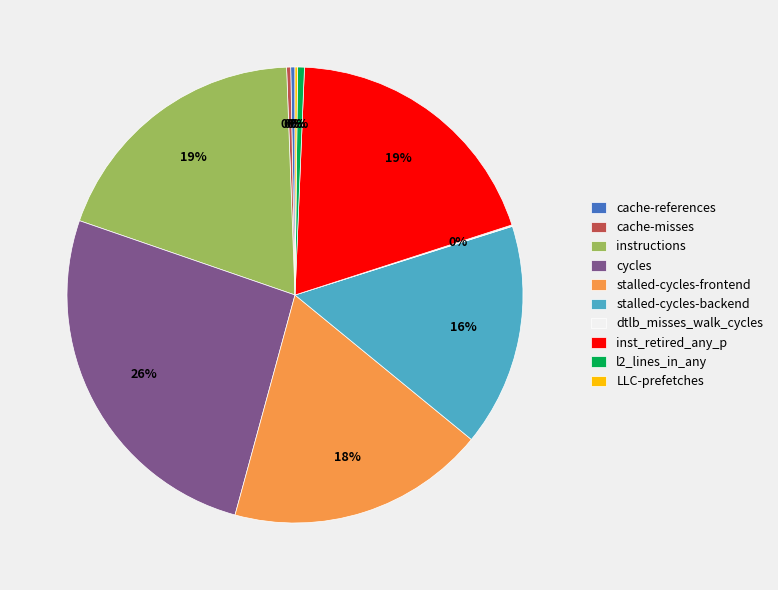

Approximately how many times larger is the value at stalled-cycles-backend compared to inst_retired_any_p?

0.8